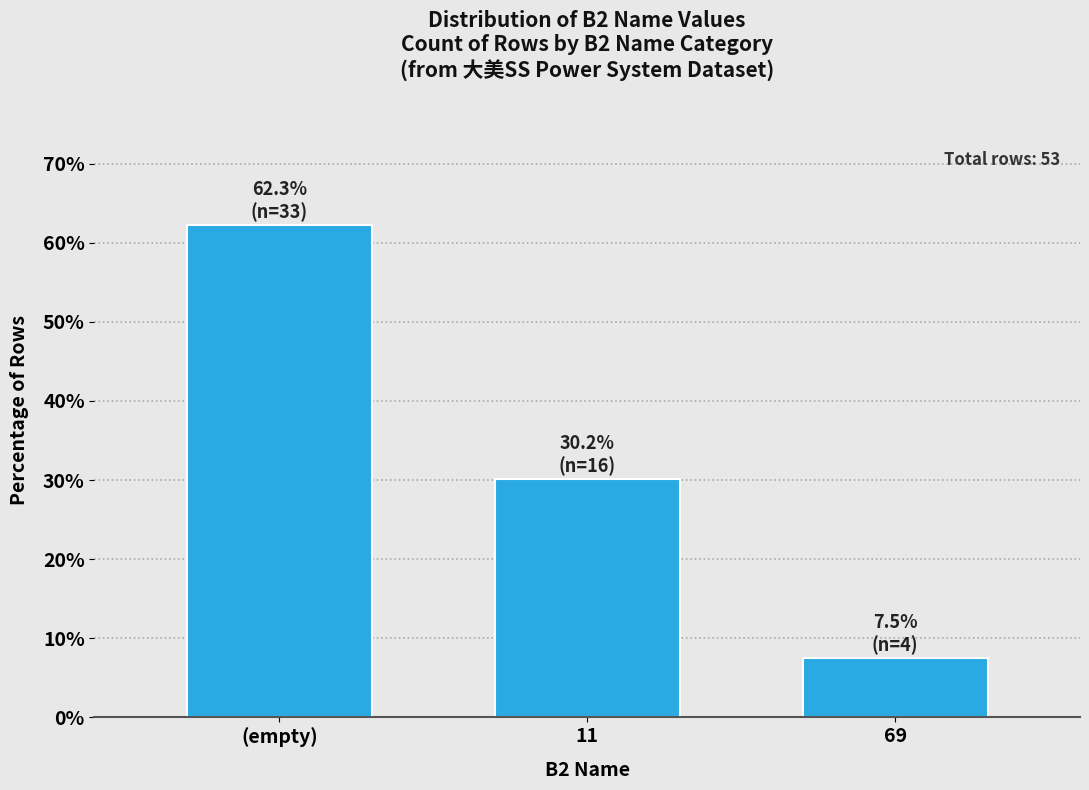

Reading right to left, list all the values displayed in this chart.

69=7.5	11=30.2	(empty)=62.3